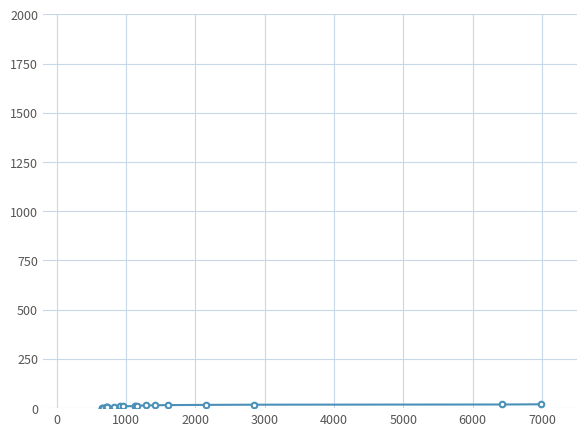

What is the average value?

10